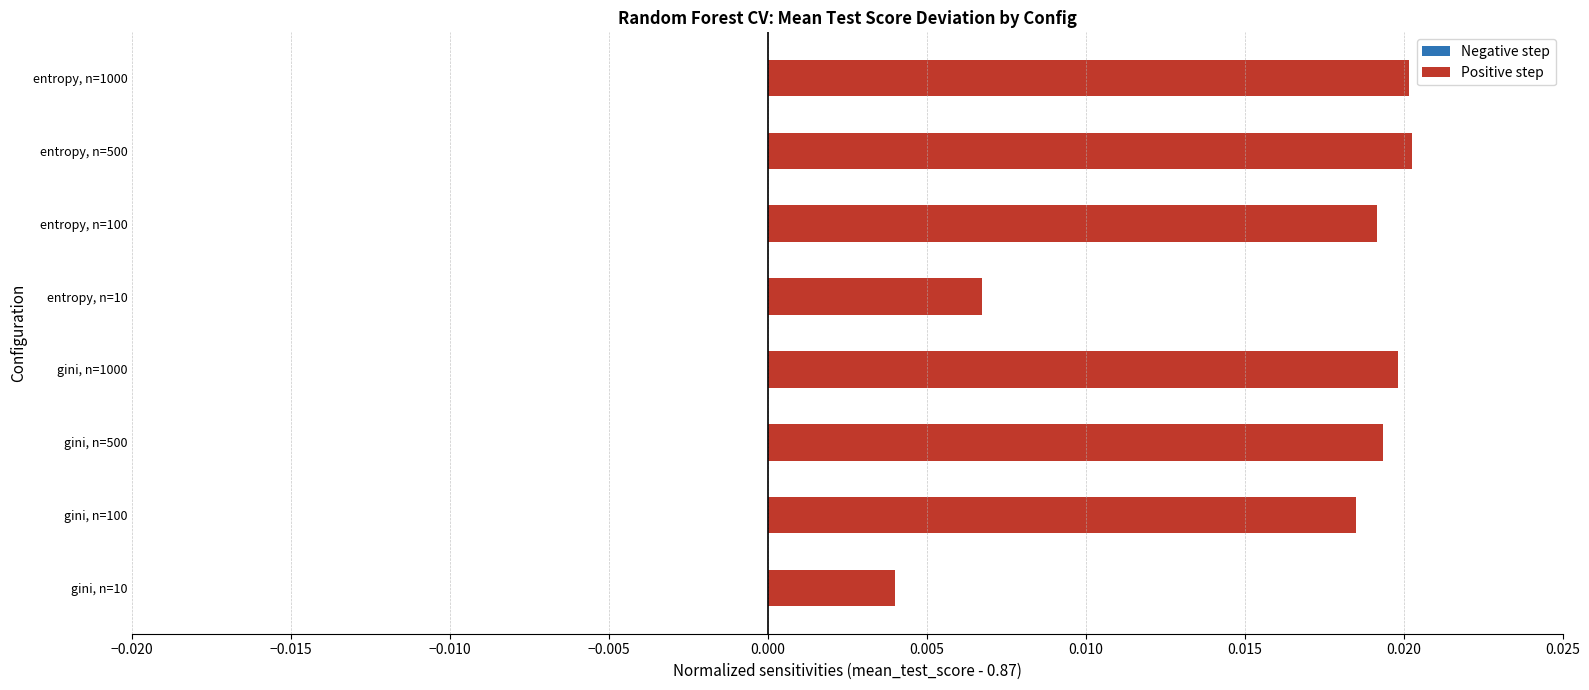

Rank the categories by value from lowest to highest.

gini, n=10, entropy, n=10, gini, n=100, entropy, n=100, gini, n=500, gini, n=1000, entropy, n=1000, entropy, n=500